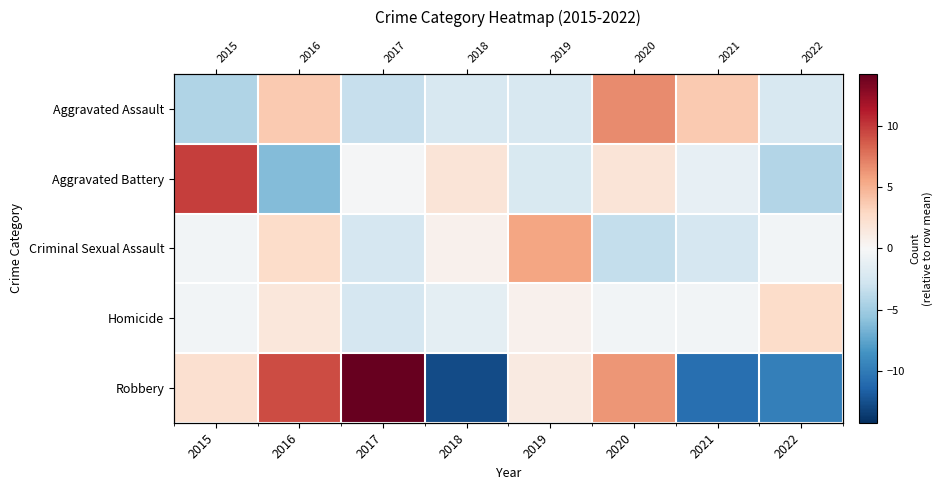

Is it true that Criminal Sexual Assault equals -0.4 at 2015?

True